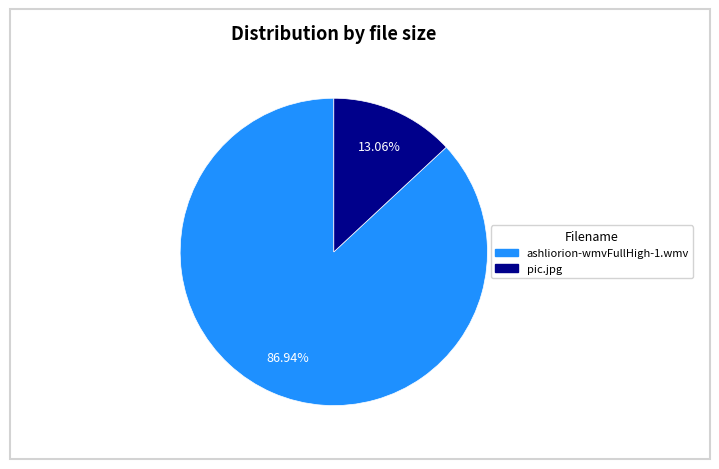

Is ashliorion-wmvFullHigh-1.wmv the majority of the pie?

Yes